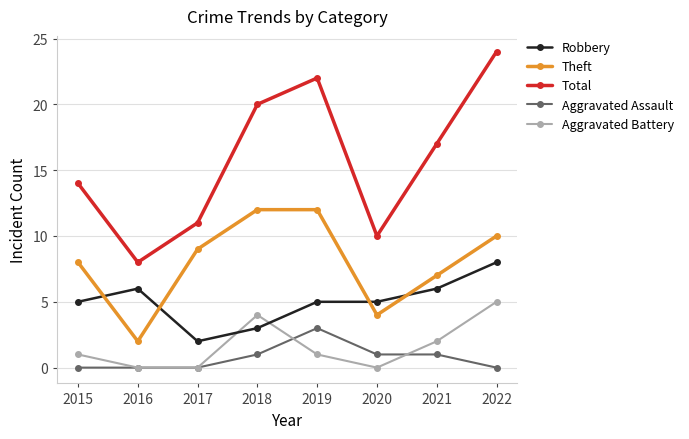

What is the total value across all series at 2019?

43